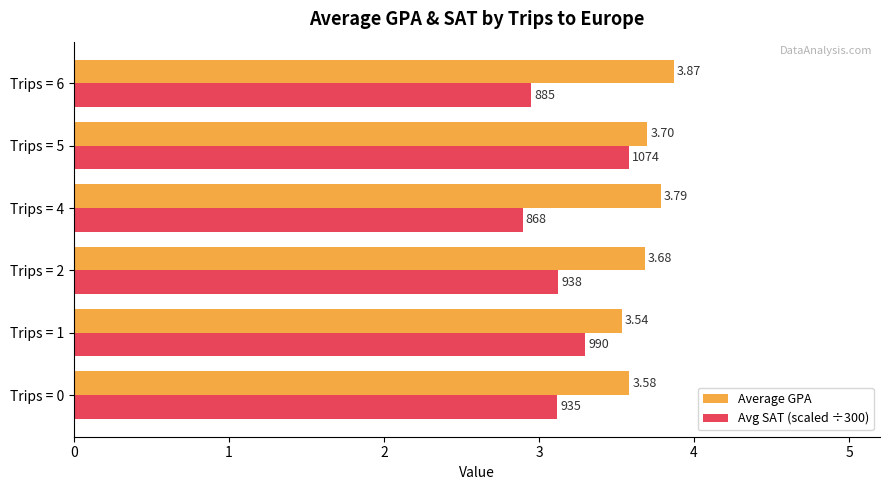

At which category does the chart reach its minimum across all series?

Trips = 4